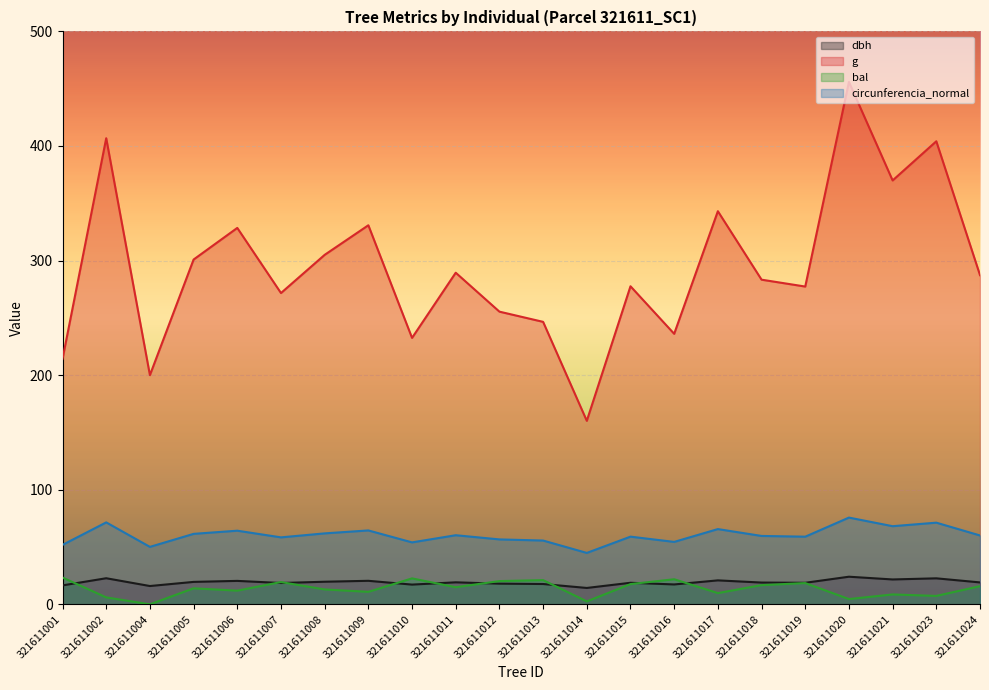

Reading right to left, extract all data points from this chart.

dbh: 19.1	22.7	21.7	24.1	18.8	19.0	20.9	17.3	18.8	14.3	17.7	18.0	19.2	17.2	20.5	19.7	18.6	20.4	19.6	16.0	22.8	16.5
g: 287.3	404.1	369.9	455.9	277.3	283.3	343.1	236.1	277.6	160.1	246.5	255.4	289.4	232.5	330.8	305.0	271.6	328.5	300.9	200.0	406.8	214.2
bal: 15.8	7.3	8.6	4.6	18.5	16.8	9.8	21.9	17.6	2.5	21.1	20.3	14.9	22.6	10.9	13.0	19.4	11.9	14.0	0.0	6.0	23.4
circunferencia_normal: 60.1	71.3	68.2	75.7	59.0	59.7	65.7	54.5	59.1	44.9	55.7	56.6	60.3	54.0	64.5	61.9	58.4	64.2	61.5	50.1	71.5	51.9